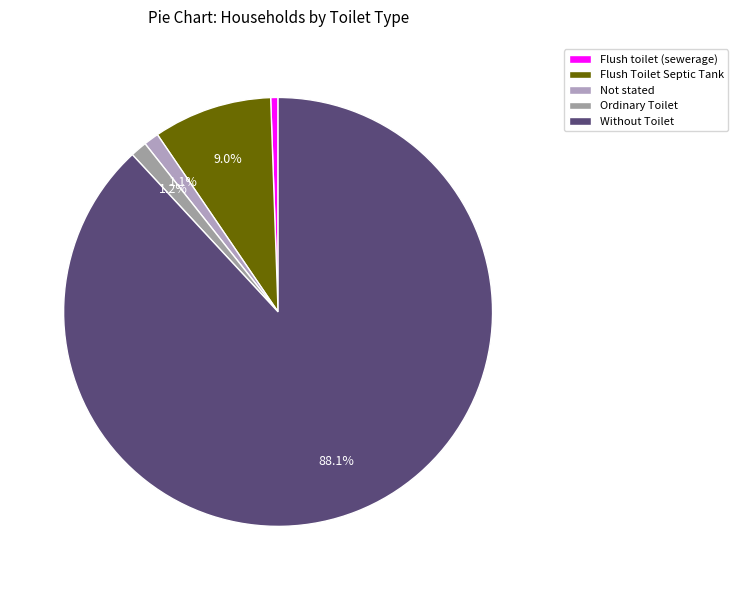

Count the number of slices in the pie.

5